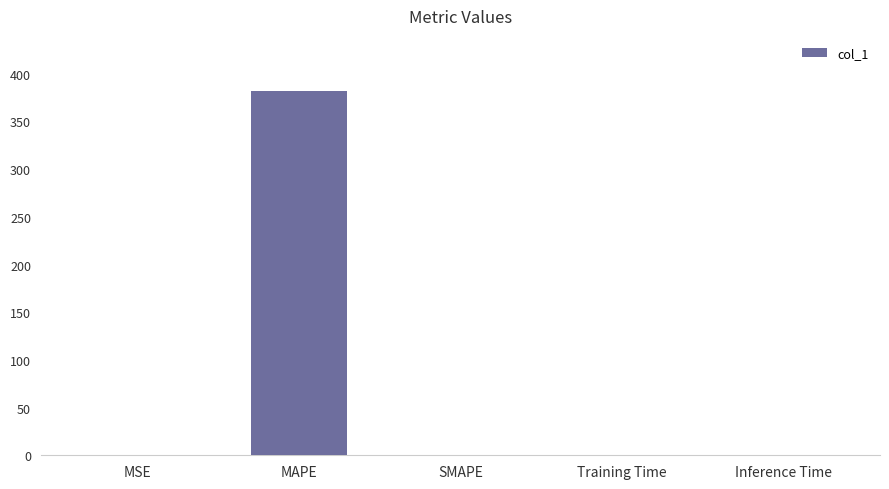

Is it true that the value at MAPE is 382.4?

True